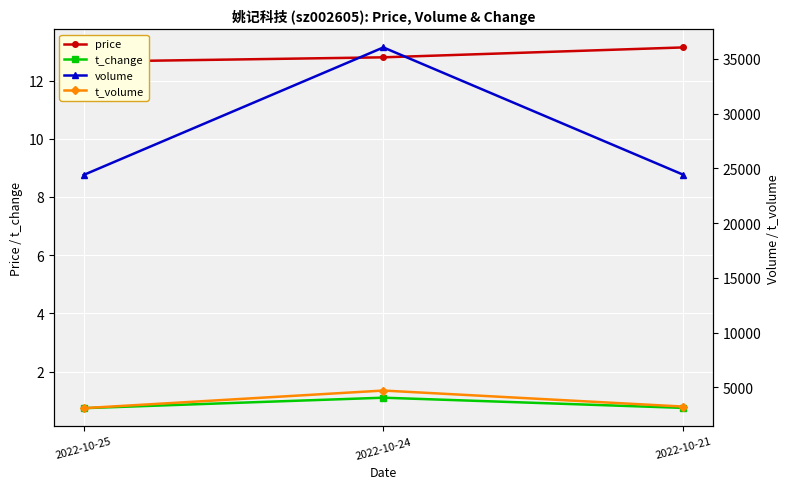

At 2022-10-21, list the series in order from smallest to largest.

t_change, price, t_volume, volume